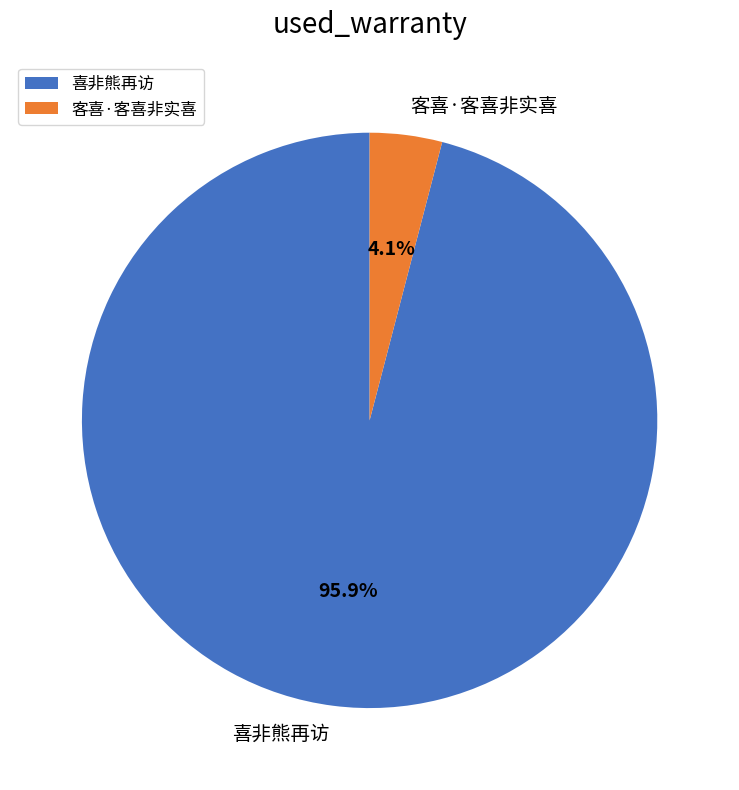

Rank the categories by value from lowest to highest.

客喜·客喜非实喜, 喜非熊再访